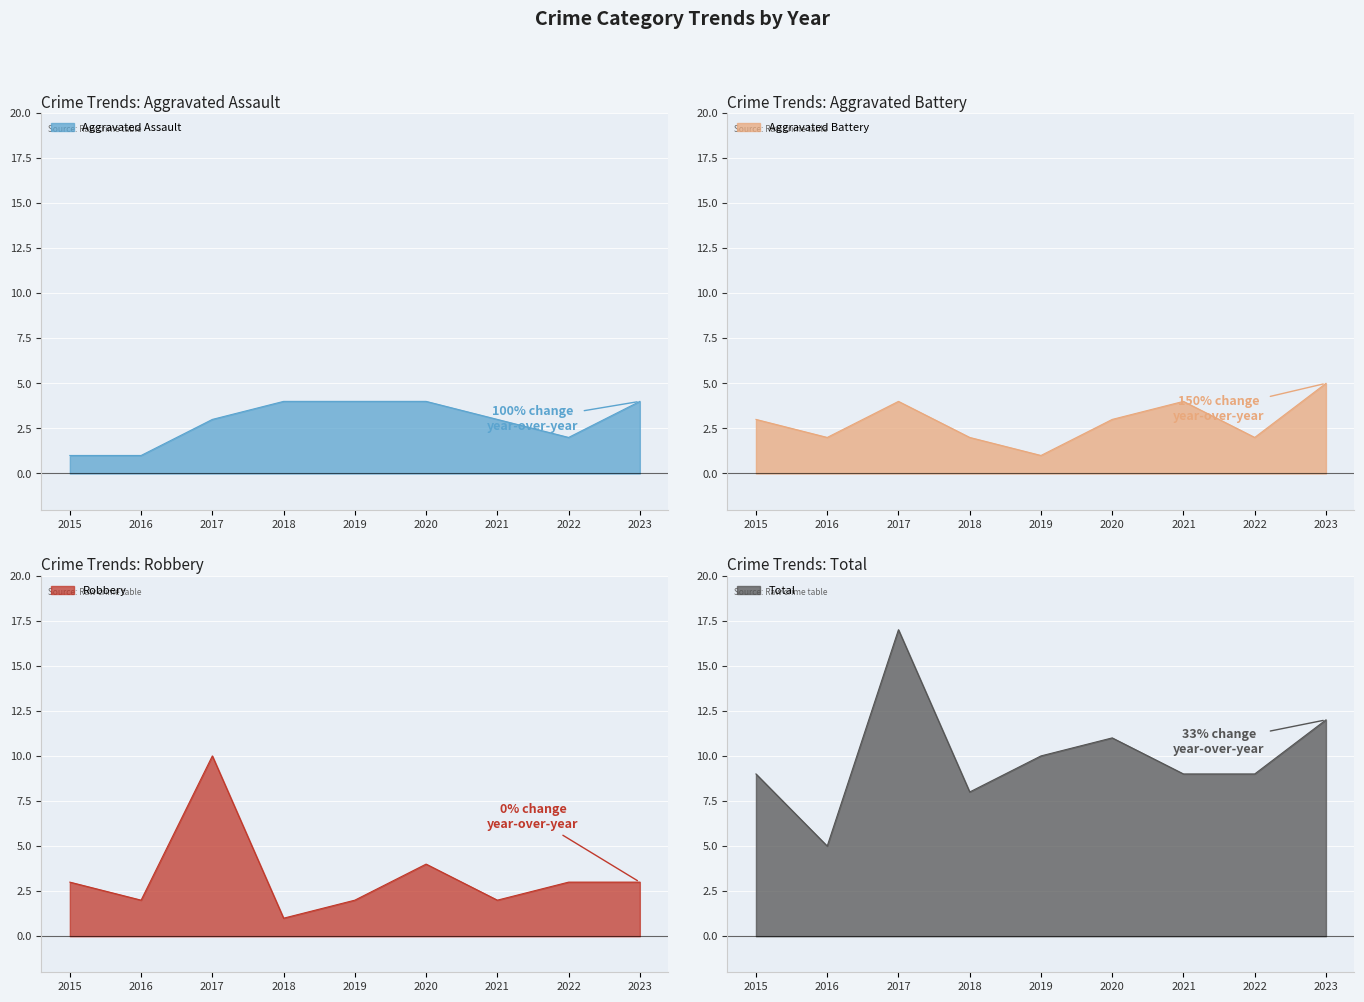

What is the sum of the Robbery values at 2020 and 2023?

7